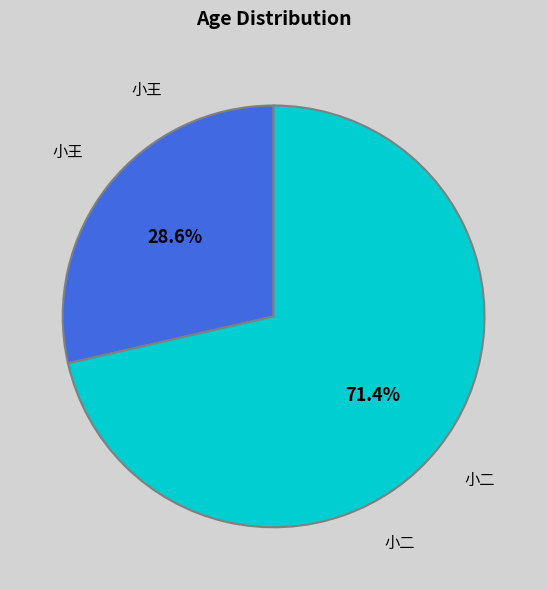

Combined, do 小二 and 小王 account for over 50%?

Yes